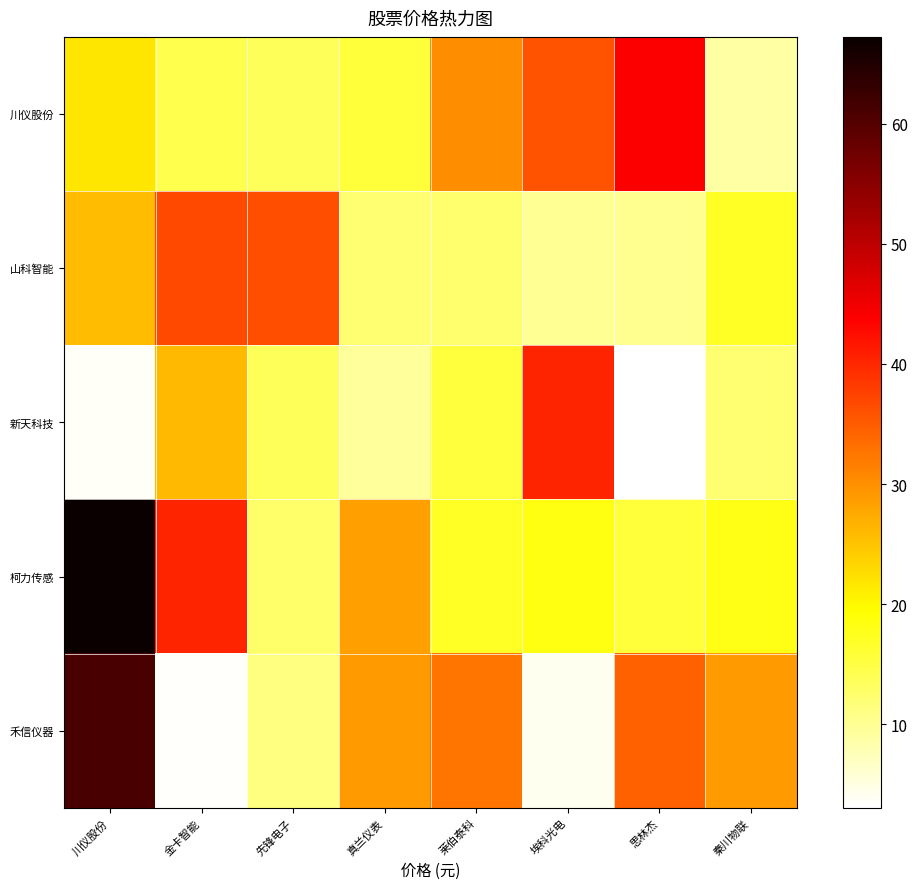

What is the total value across all series at 川仪股份?

179.5